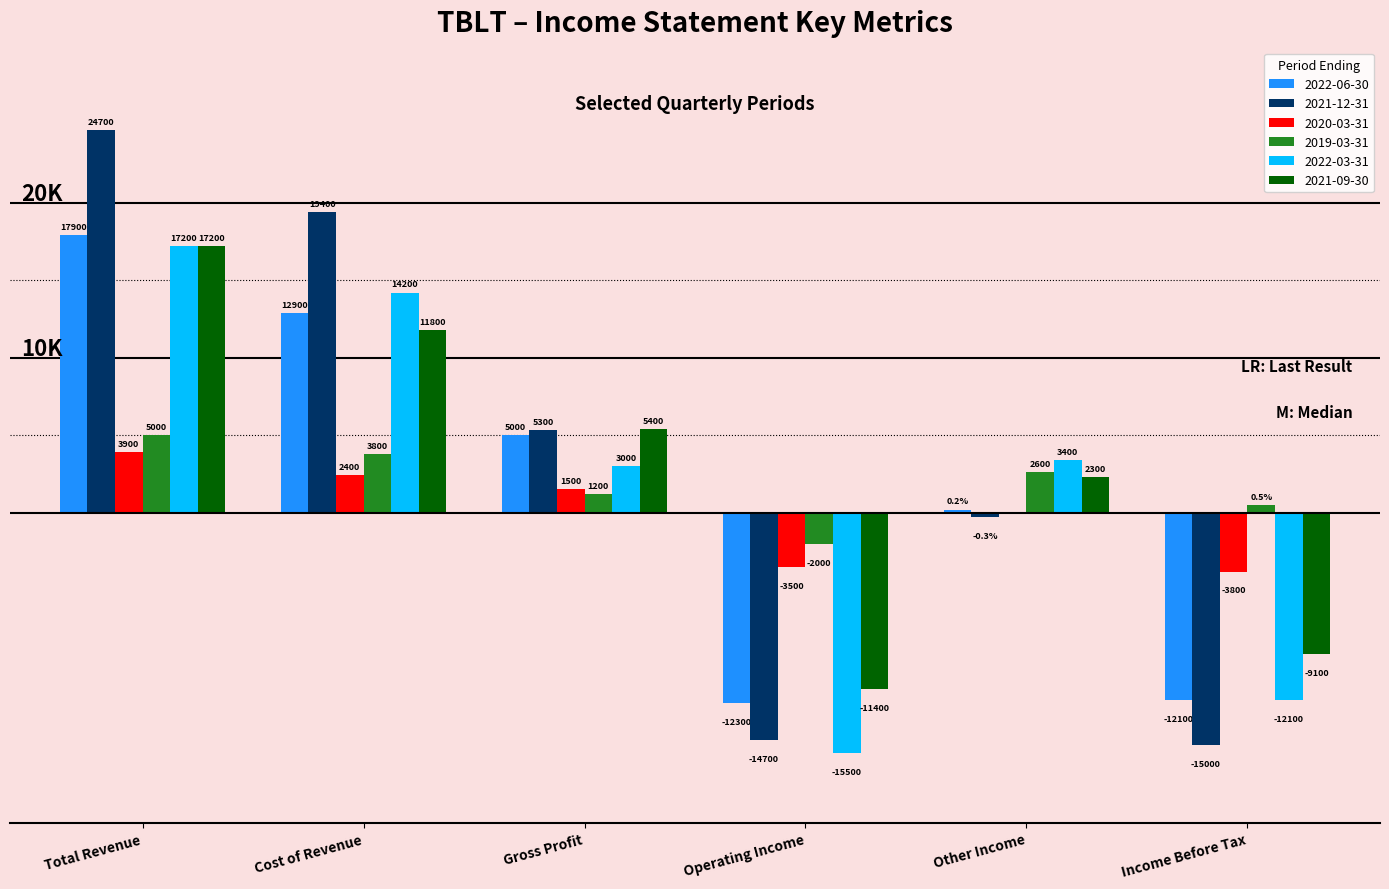

Which series changed the most between Operating Income and Income Before Tax?

2022-03-31